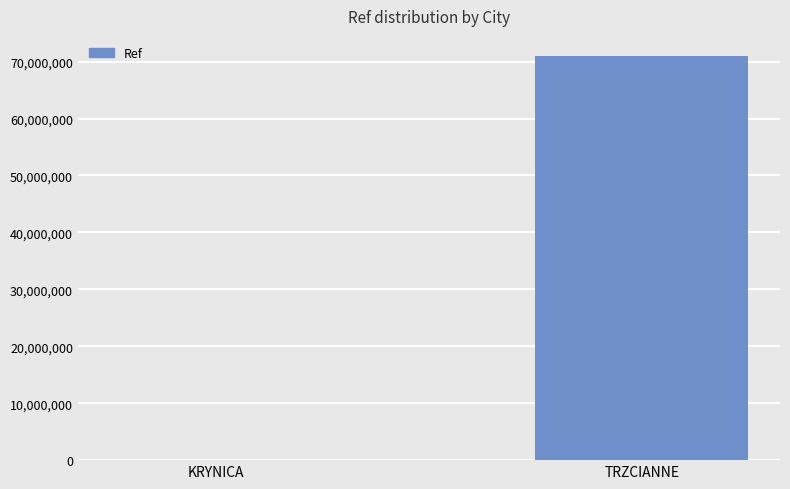

What is the approximate value at KRYNICA, to the nearest 10?

950